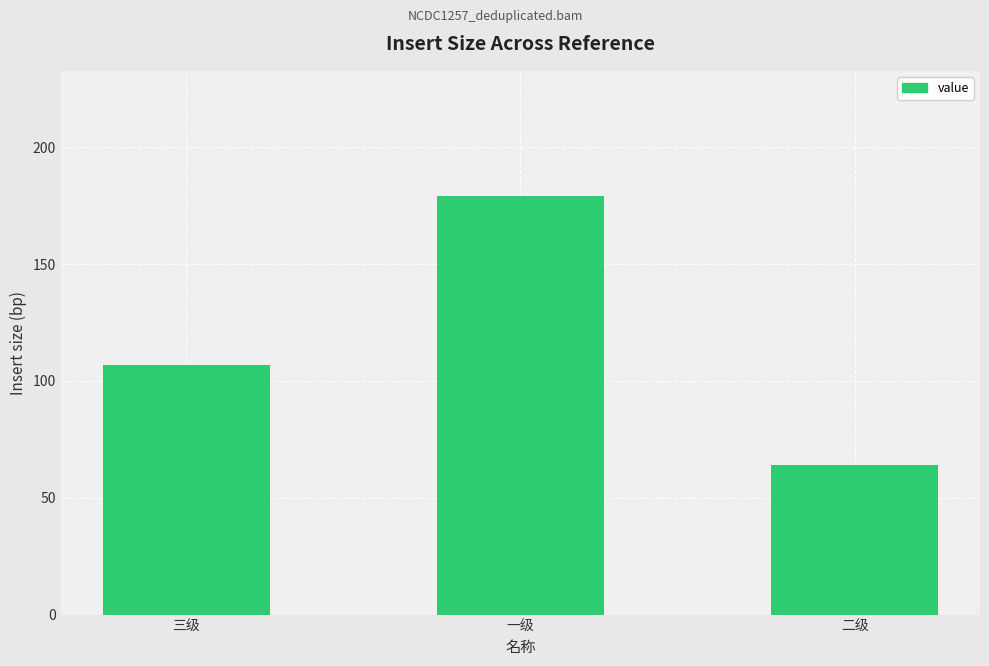

What is the smallest value displayed?

64